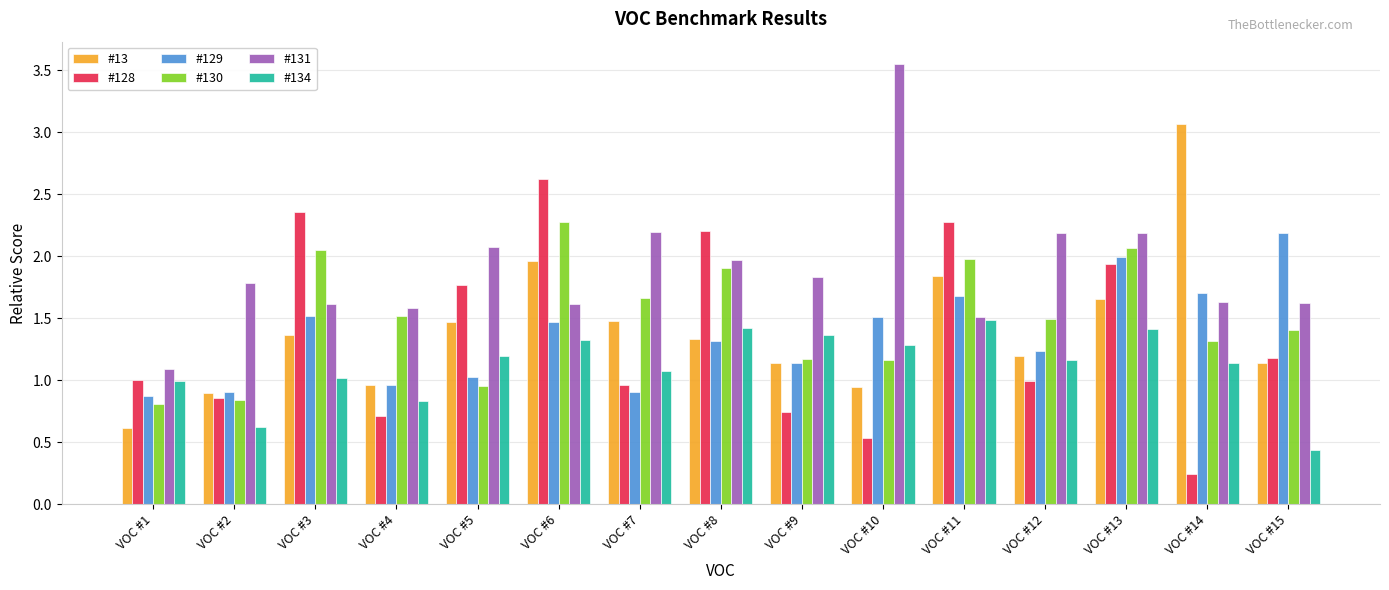

What is the average value of the #128 series?

1.4